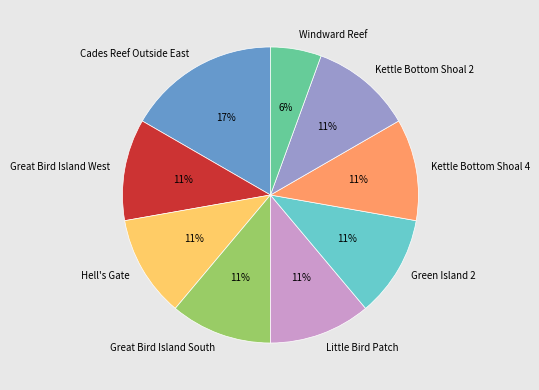

Which slice is the smallest?

Windward Reef